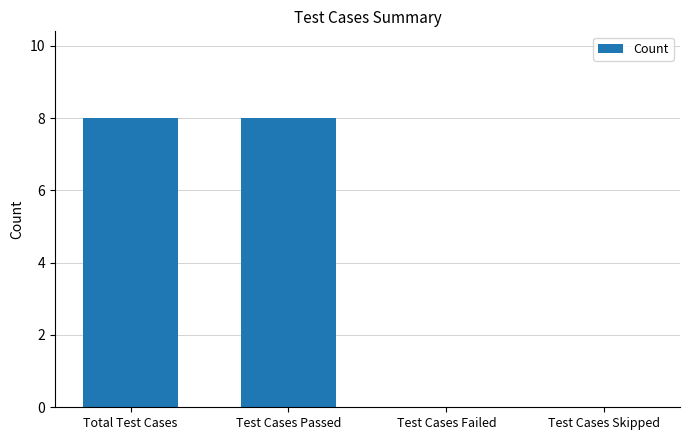

What is the sum of the values at Total Test Cases and Test Cases Failed?

8